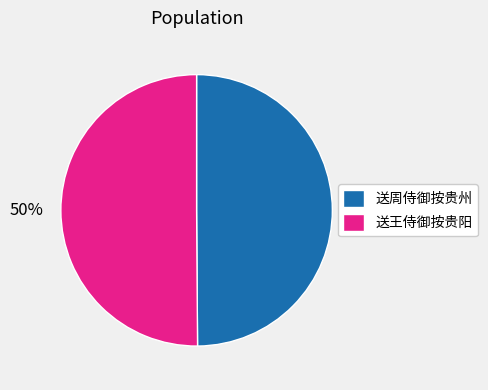

How many segments does this pie chart have?

2